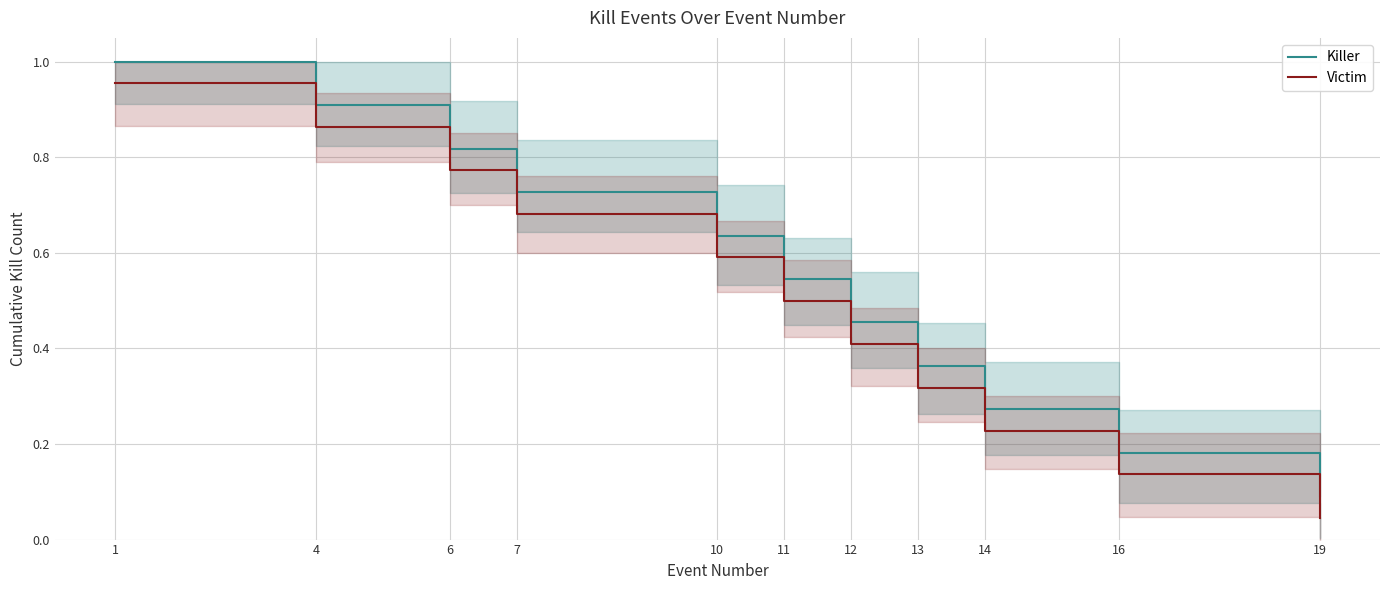

Between 12 and 19, which series saw the biggest shift?

Killer